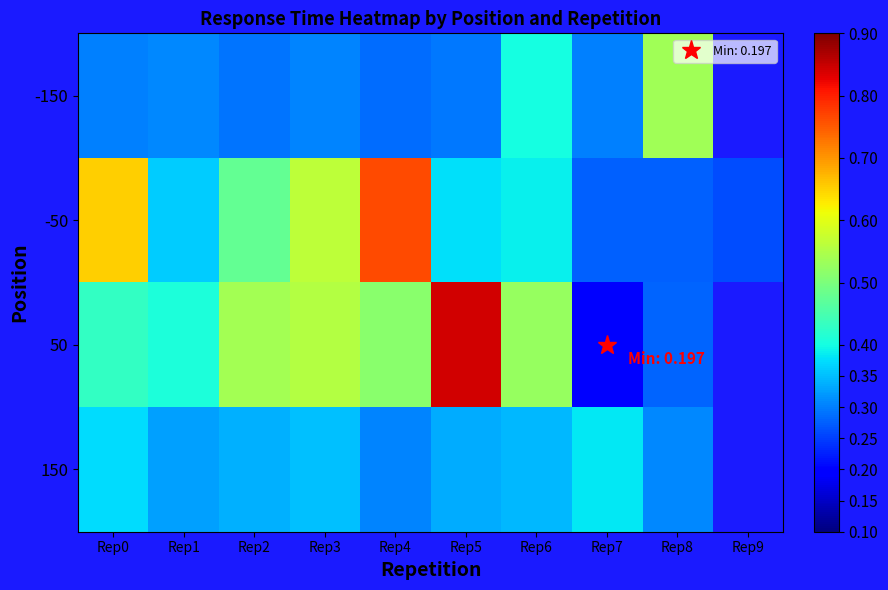

Which series has the largest range (max minus min)?

50